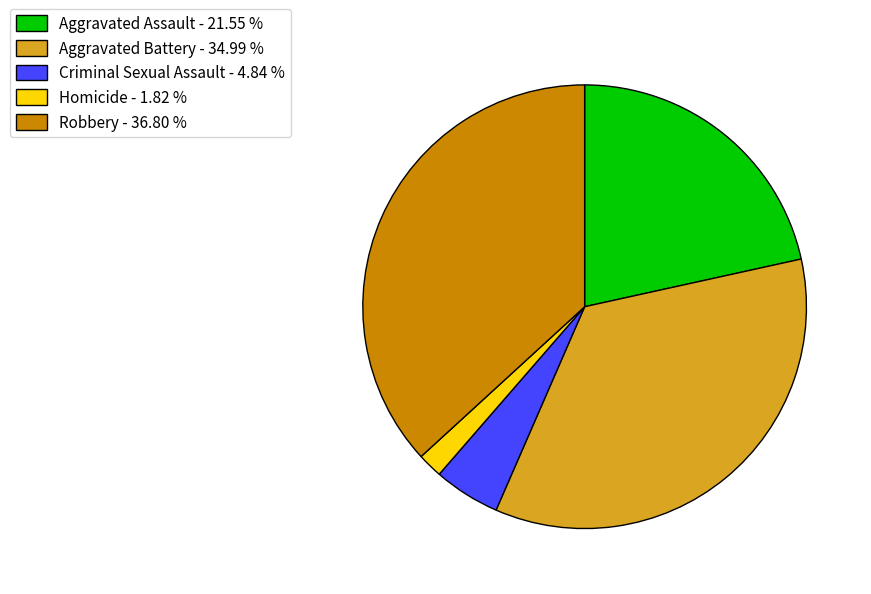

Count the number of slices in the pie.

5